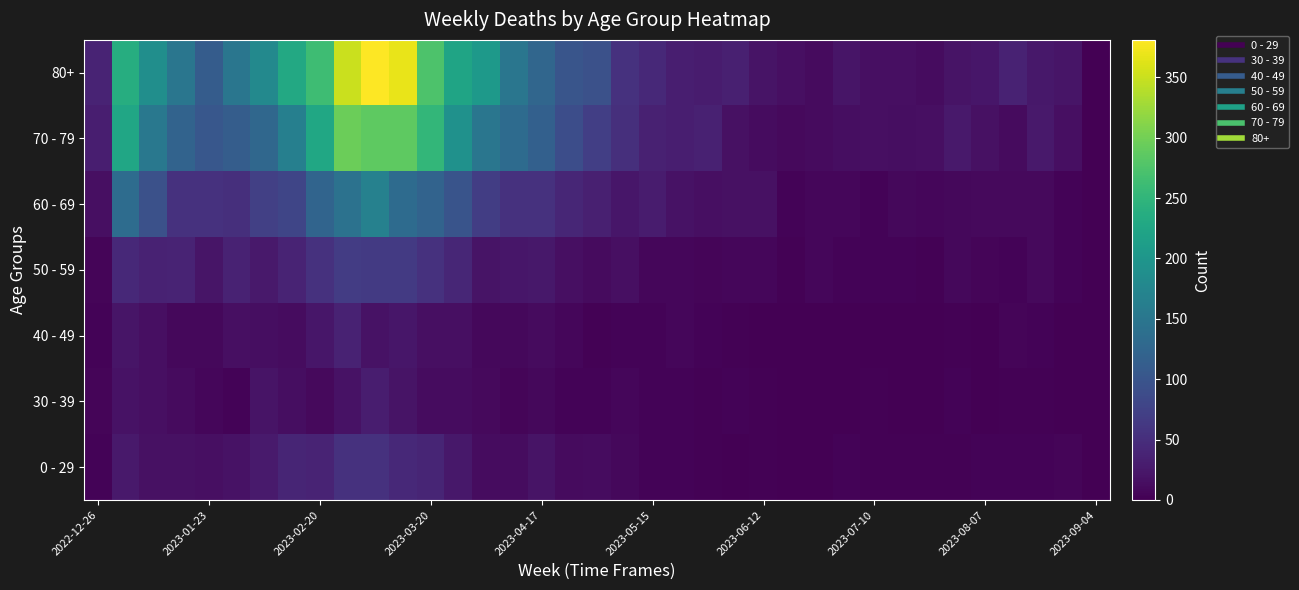

How many distinct data groups are displayed?

7